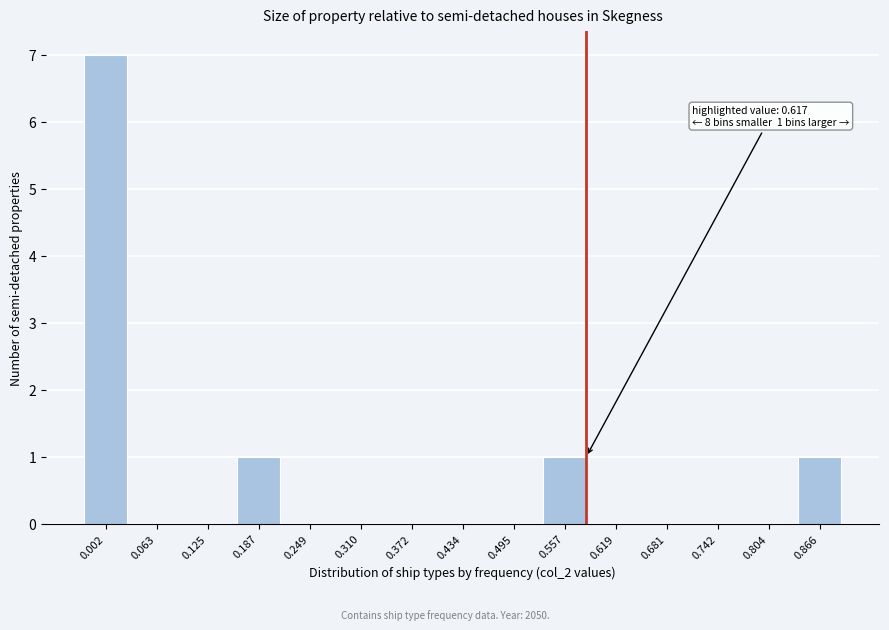

Reading left to right, list all the values displayed in this chart.

0.002=7	0.063=0	0.125=0	0.187=1	0.249=0	0.310=0	0.372=0	0.434=0	0.495=0	0.557=1	0.619=0	0.681=0	0.742=0	0.804=0	0.866=1